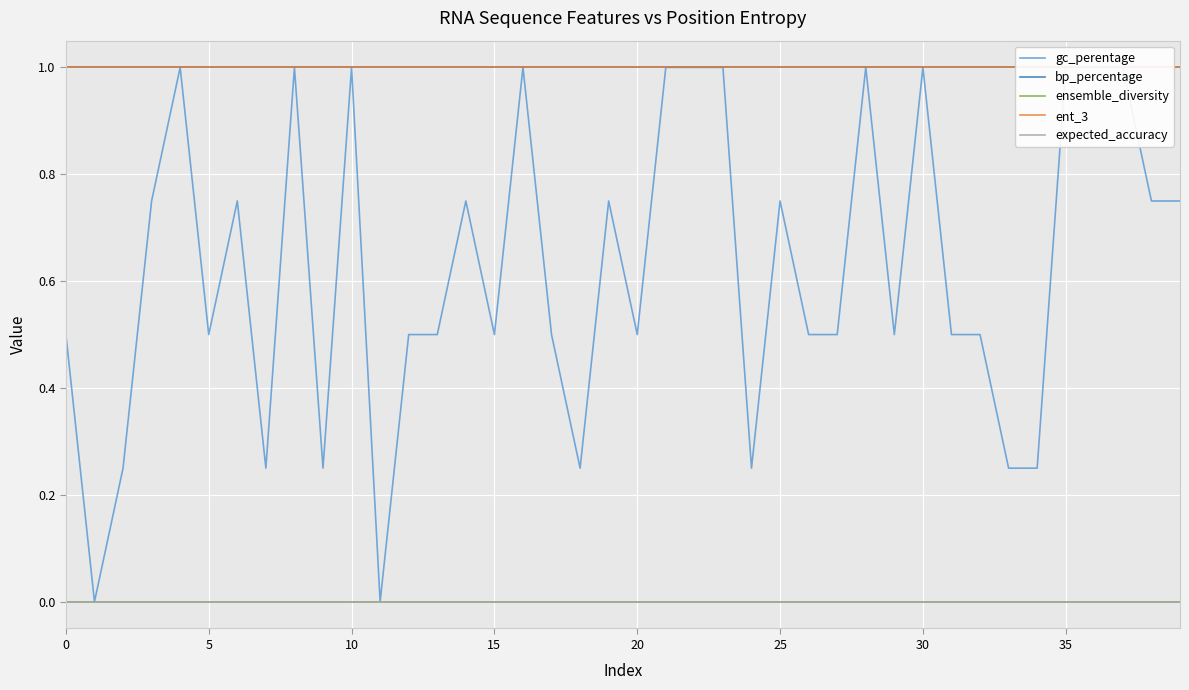

Which series has the largest range (max minus min)?

gc_perentage